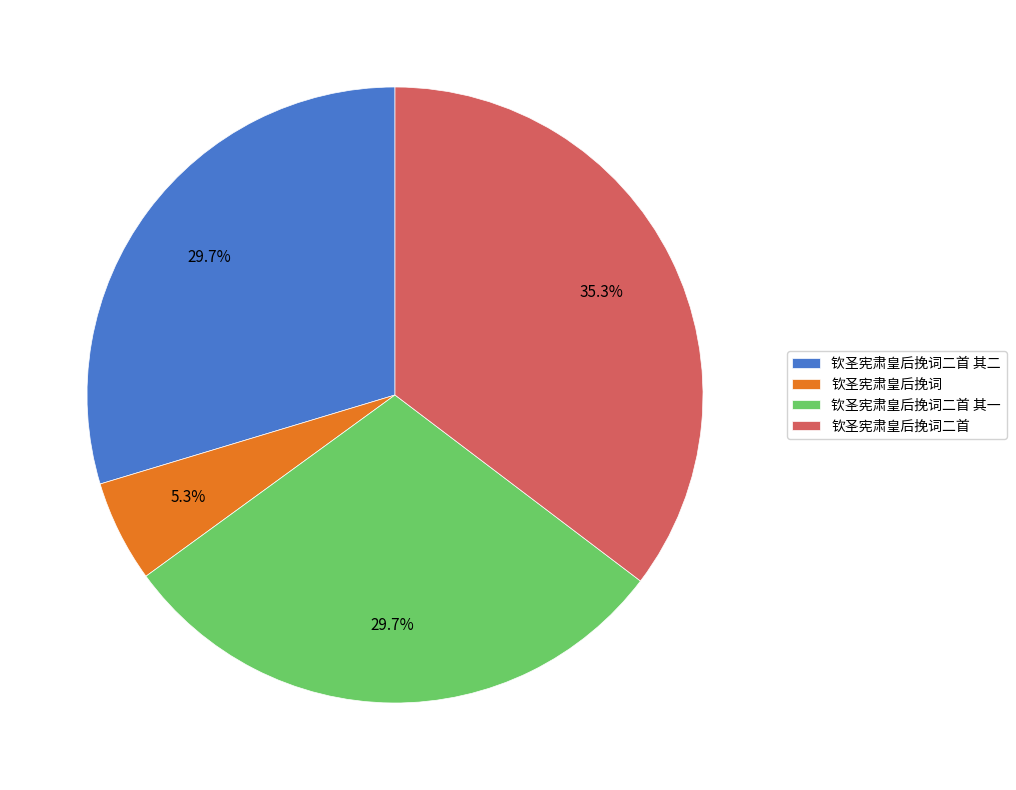

To the nearest percent, what is the difference between the largest and smallest slice percentages?

30%